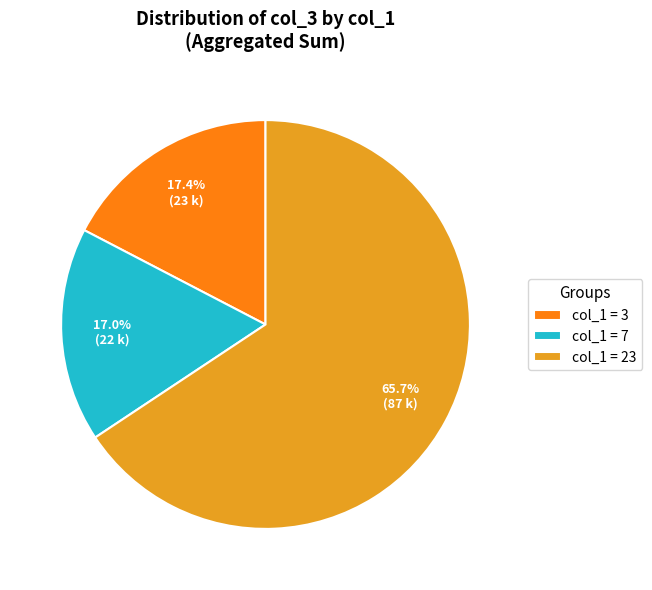

How many segments does this pie chart have?

3